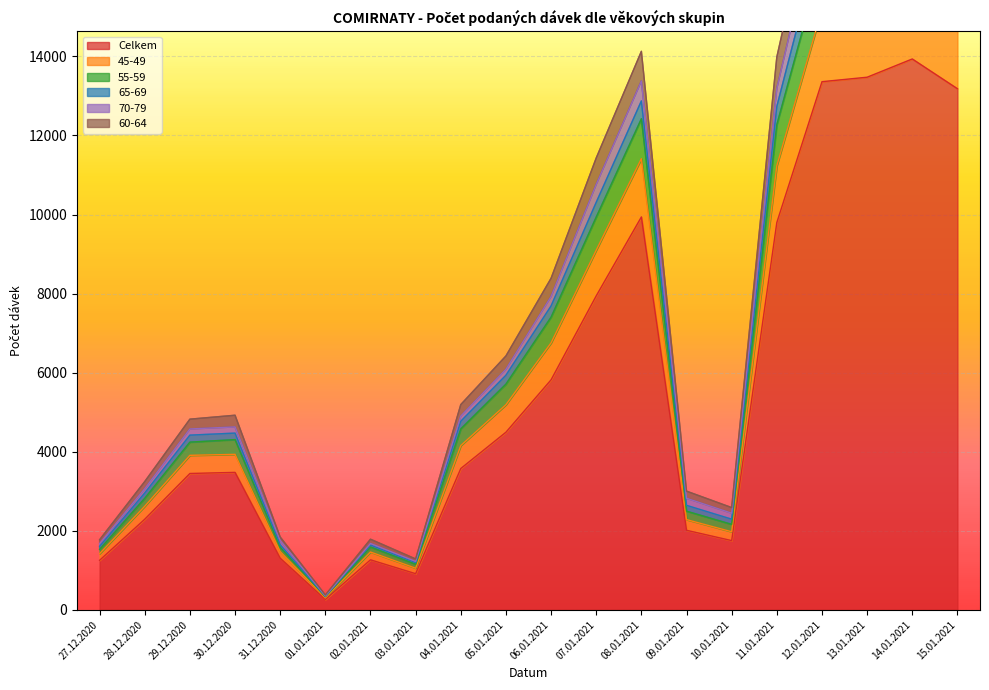

At which label does Celkem first exceed 3575?

05.01.2021